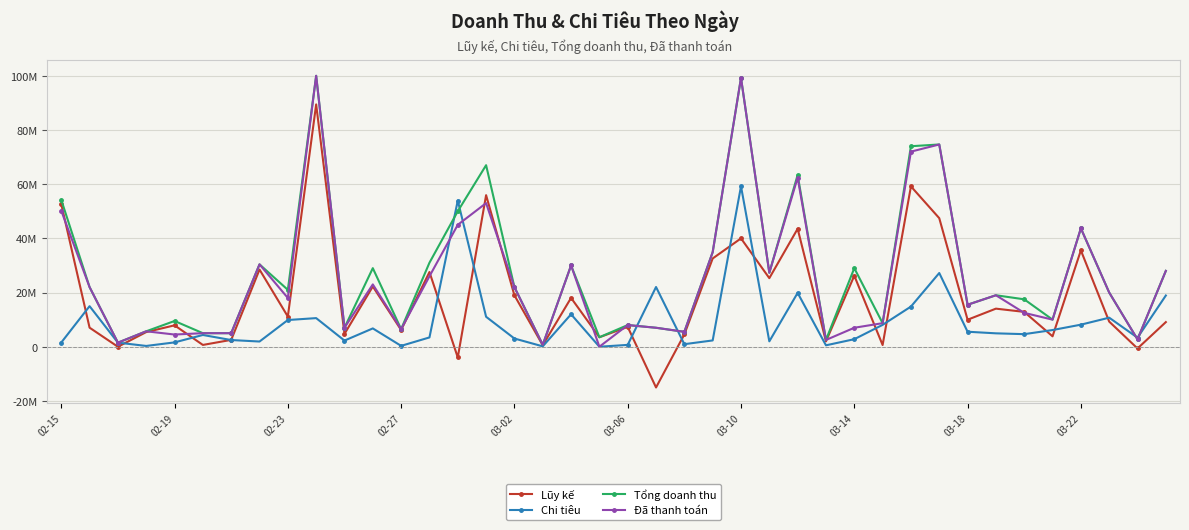

How many intersections are there between Đã thanh toán and Chi tiêu?

8